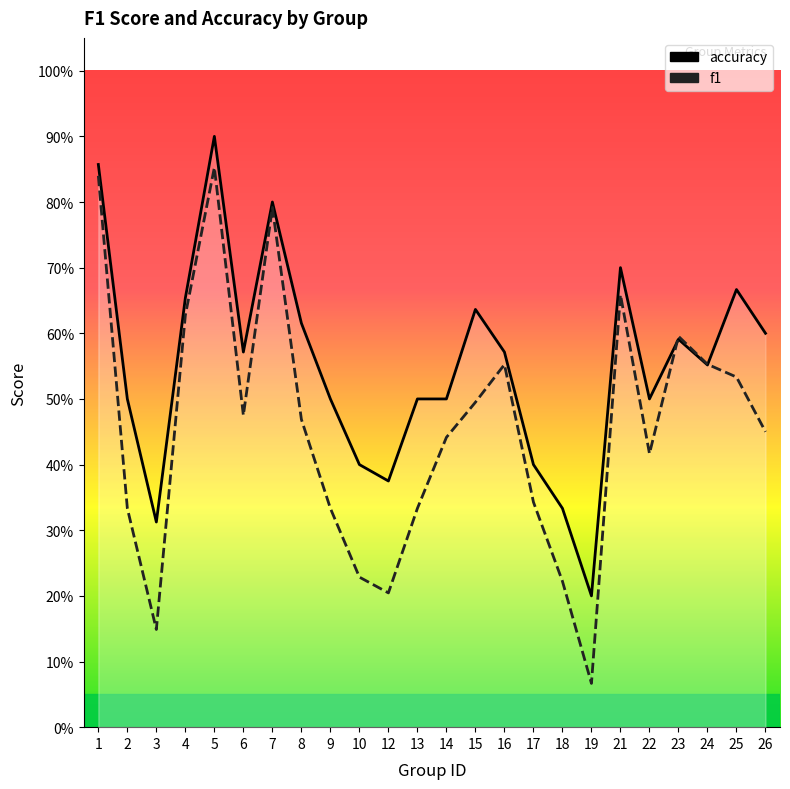

At which category does f1 reach its first local peak?

5